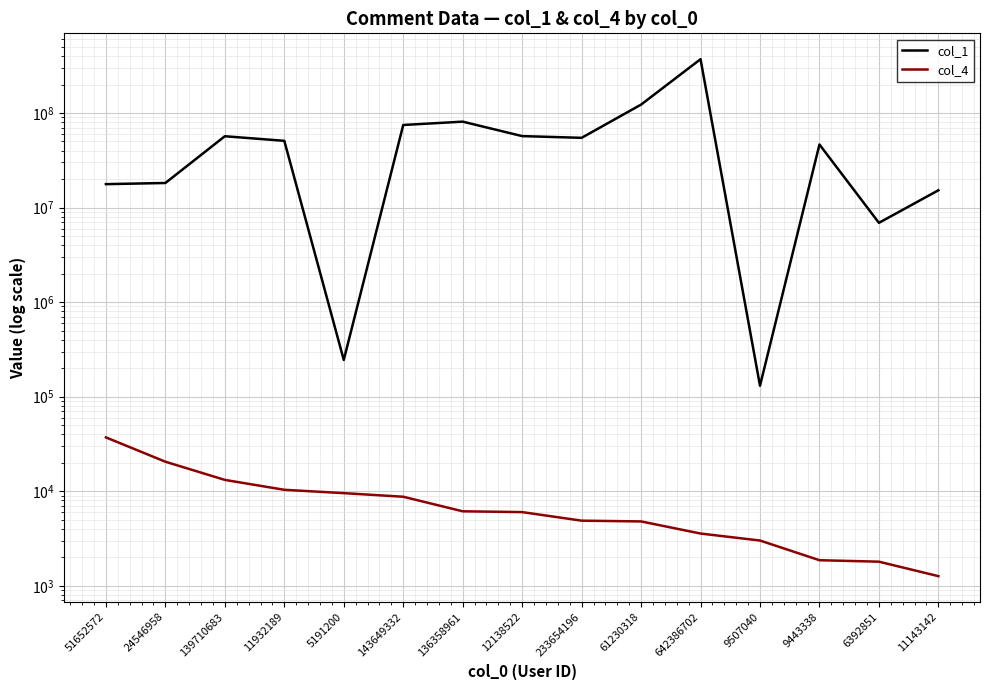

True or false: col_4 and col_1 intersect in this chart.

False